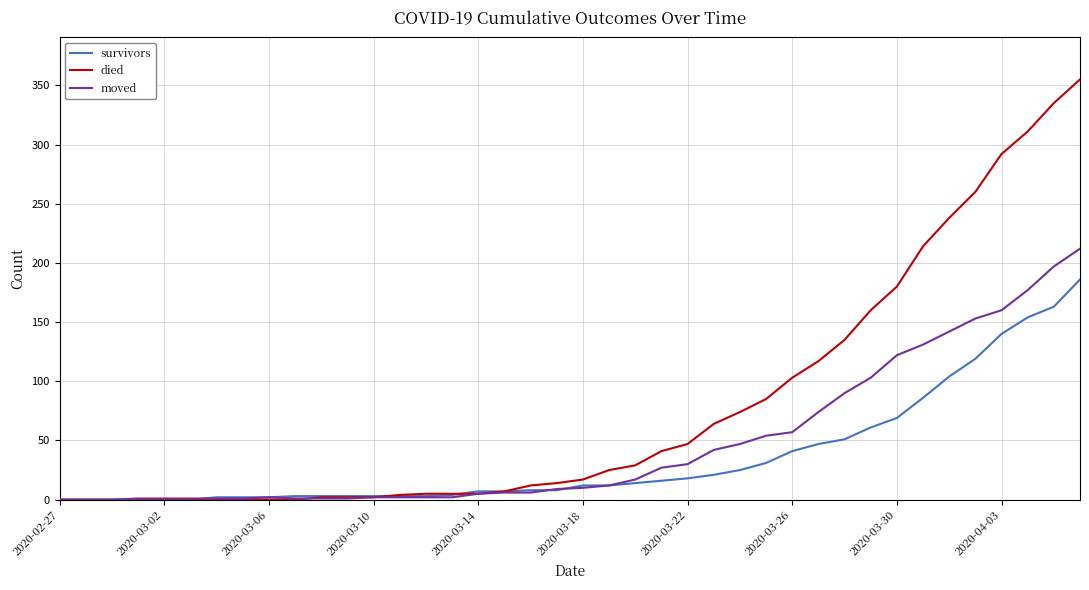

Which series has the largest total across all categories?

died